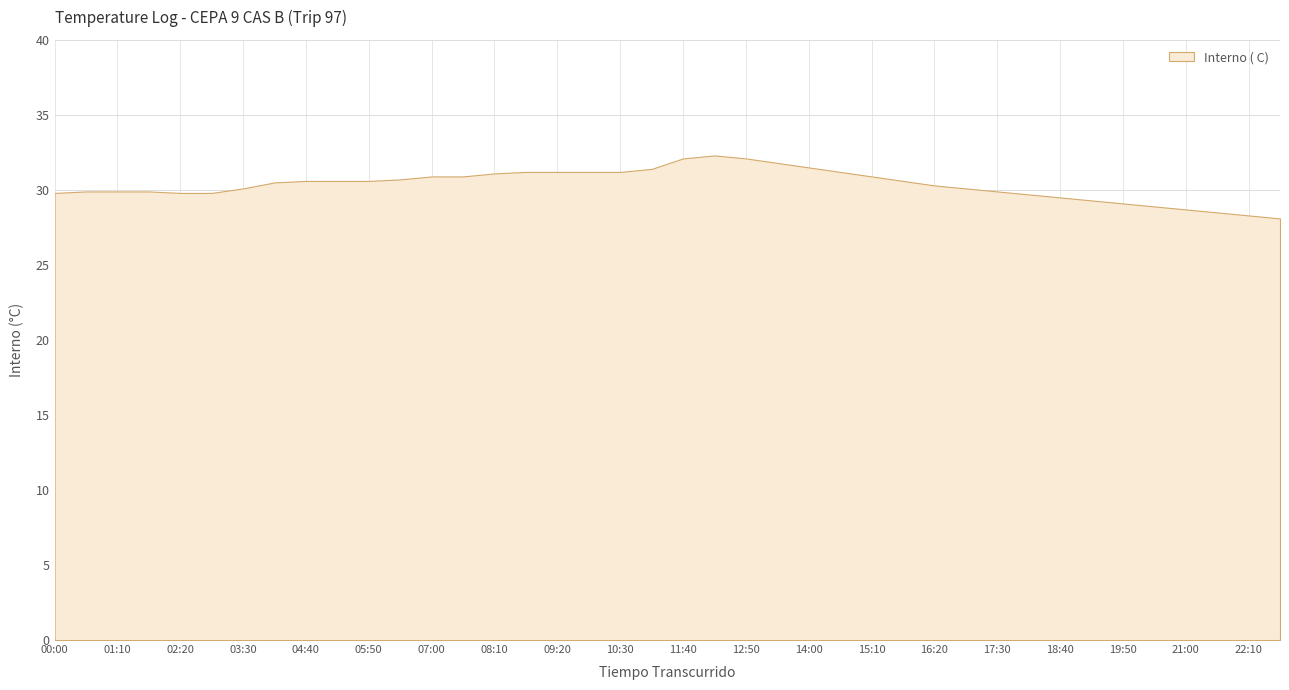

How many distinct data groups are displayed?

1